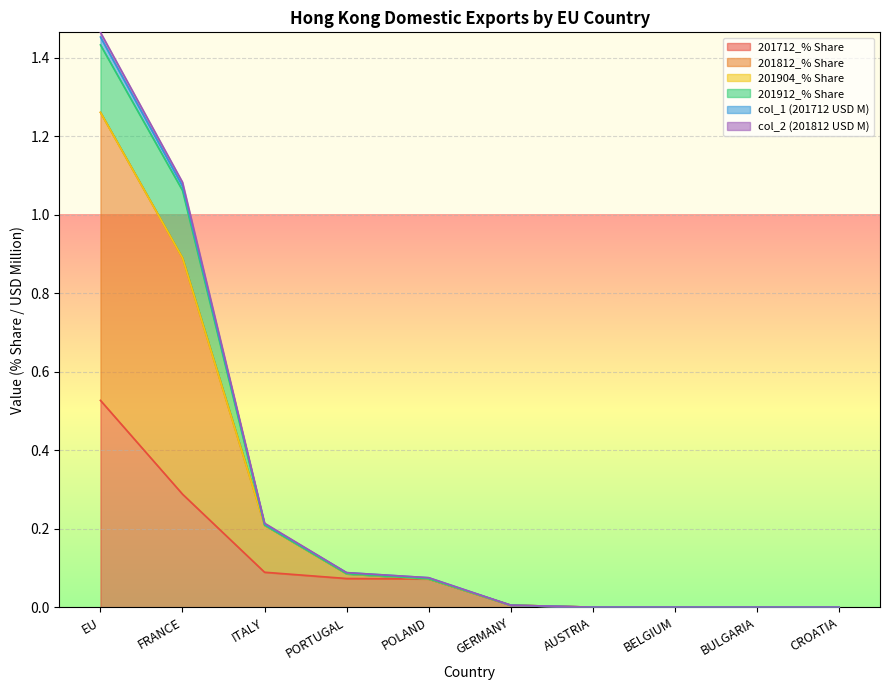

How many lines are shown in the chart?

6